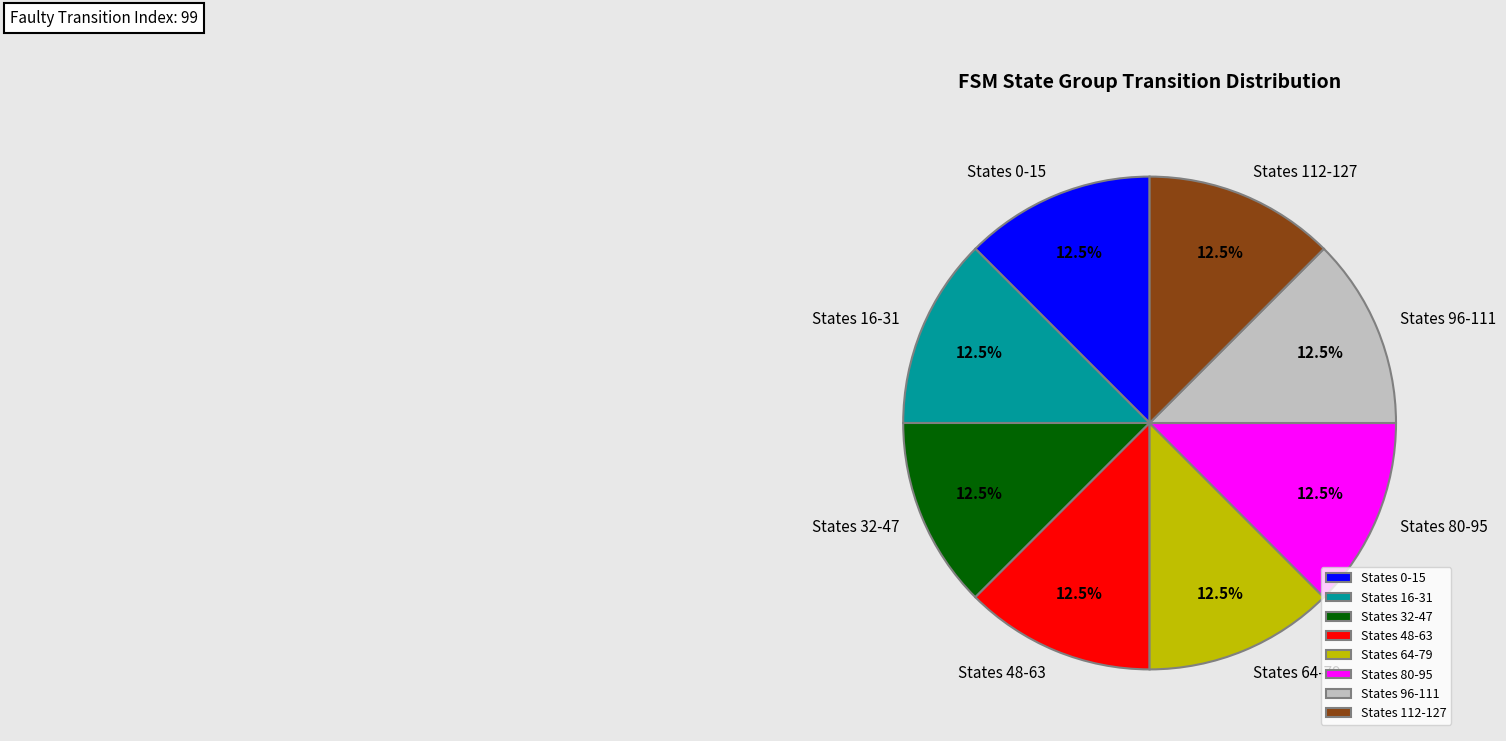

Is there any slice that represents more than half of the pie?

No